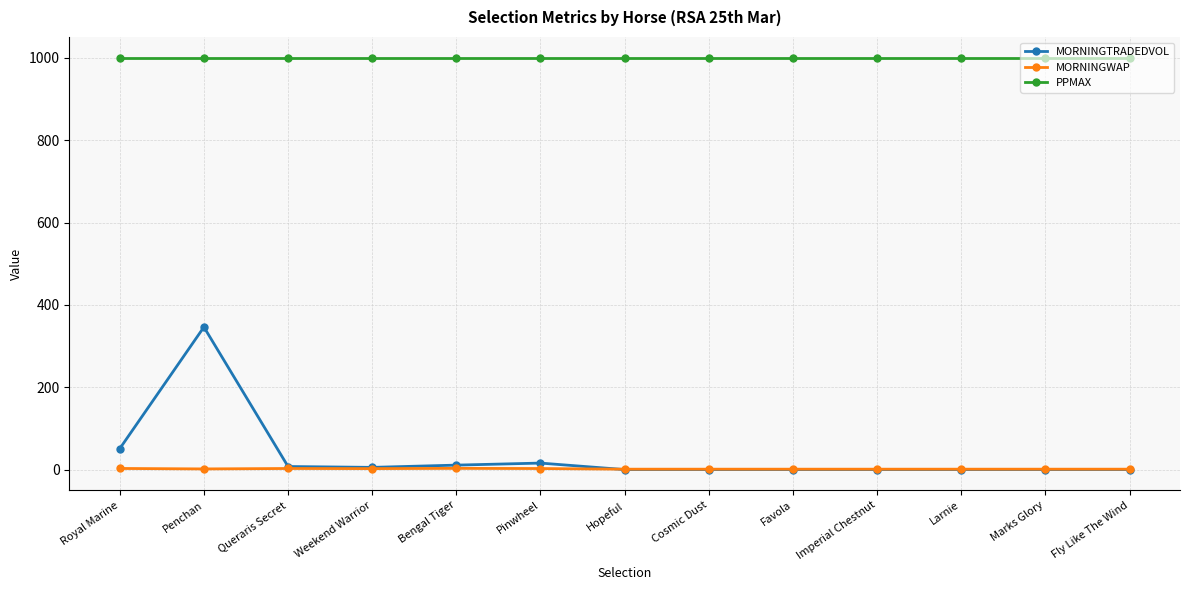

List the series in order of their peak value, lowest first.

MORNINGWAP, MORNINGTRADEDVOL, PPMAX